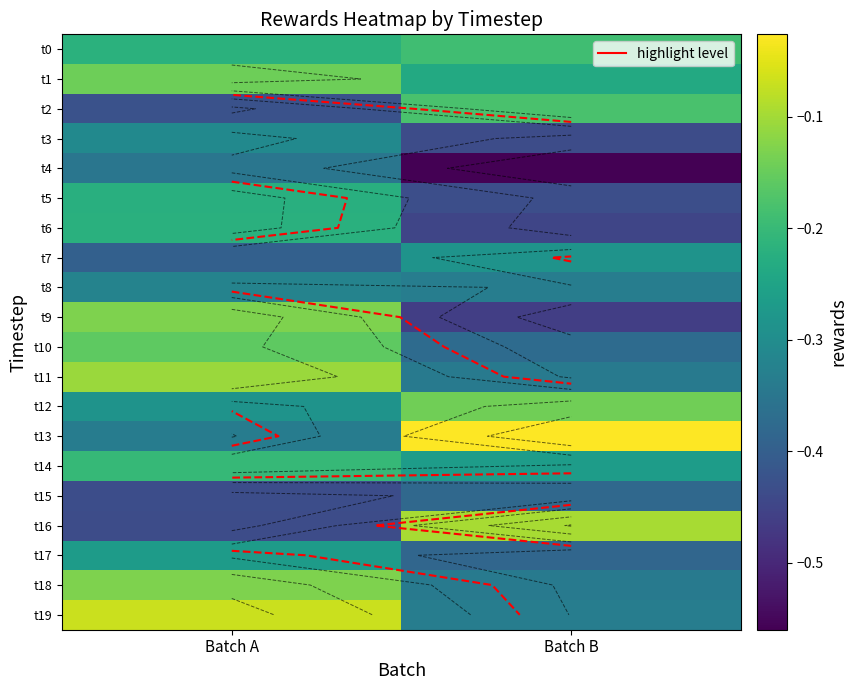

At which label does t11 reach its peak?

Batch A